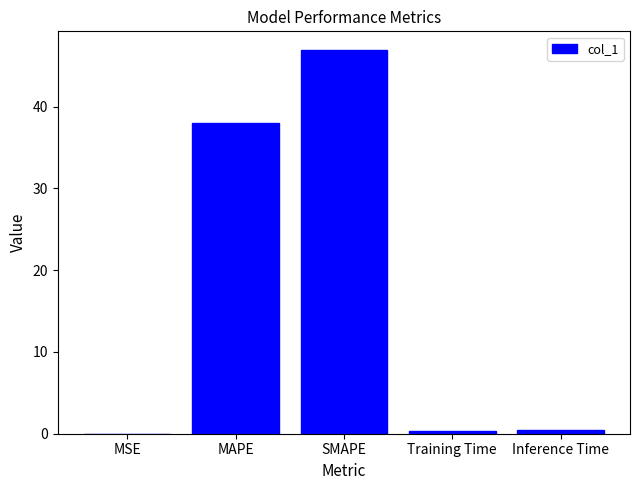

Which has a higher value, MSE or MAPE?

MAPE